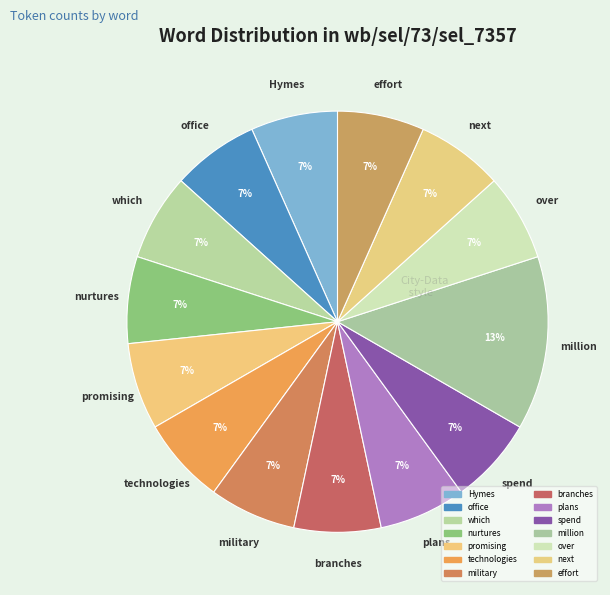

True or false: million accounts for 8% of the total.

False